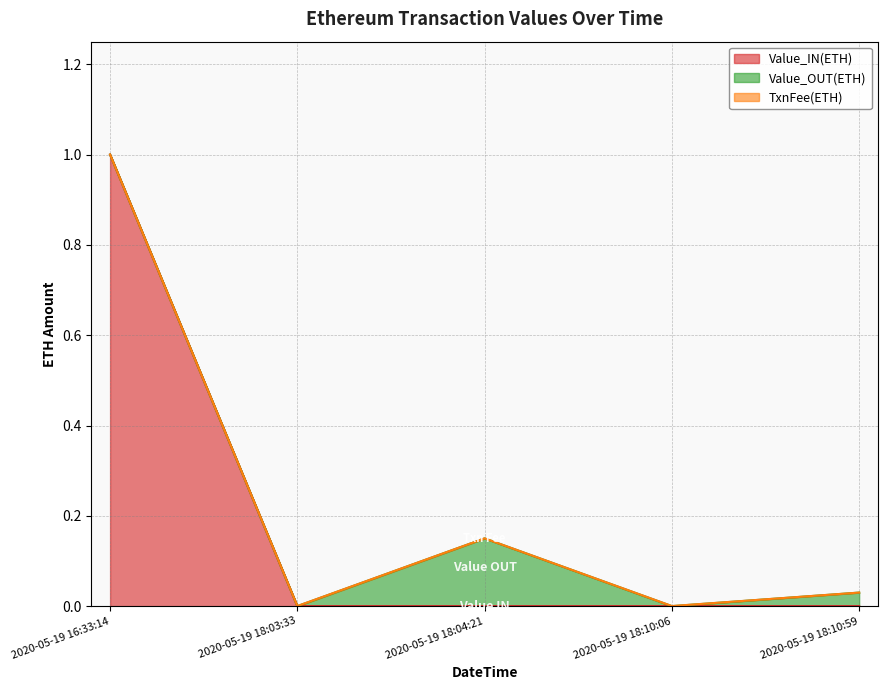

Between 2020-05-19 18:04:21 and 2020-05-19 16:33:14, which is larger?

2020-05-19 16:33:14